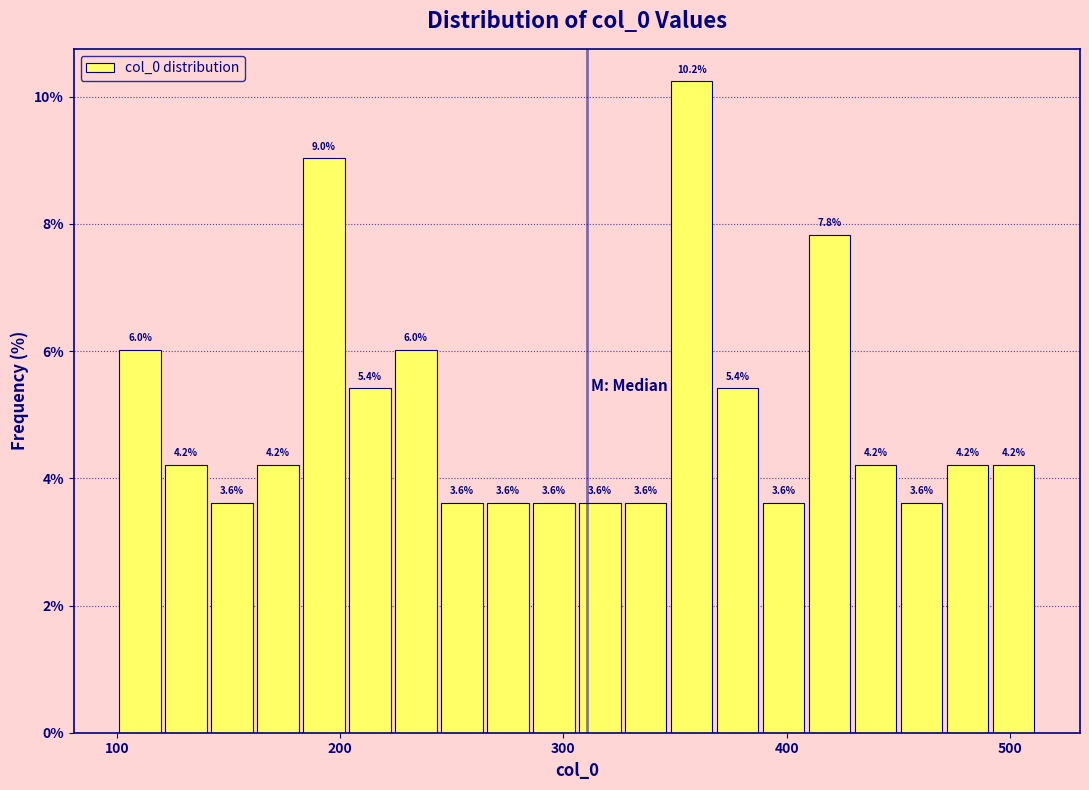

Around what value on the x-axis is the tallest bar? Give the approximate position of its centre, as read against the axis.

360